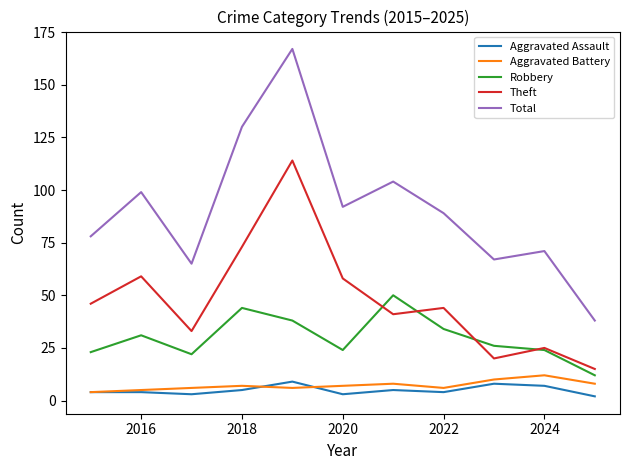

Which series has the largest total across all categories?

Total